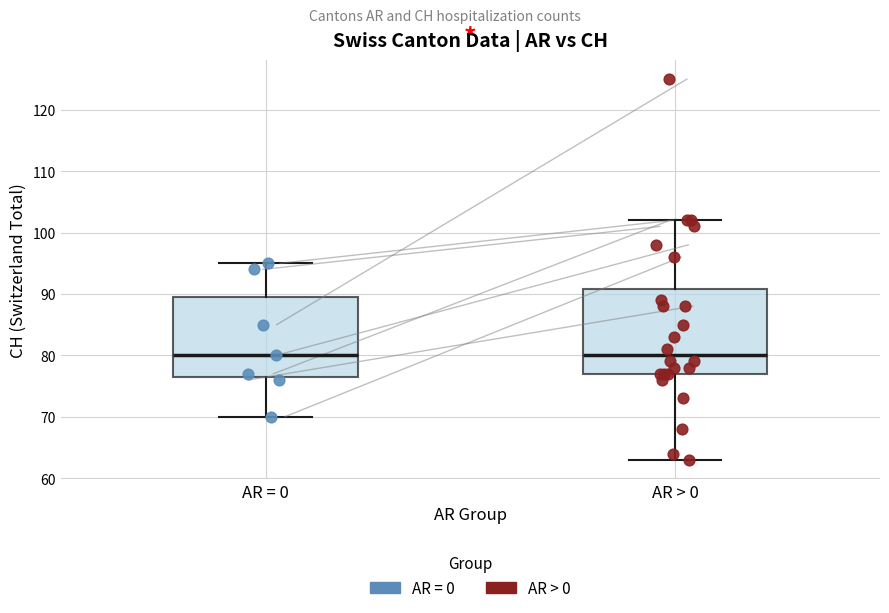

Reading left to right, transcribe this box plot: for each box, give where its median line is, the range the box spans, and where its two whiskers end, as read against the y-axis. The values are not printed on the chart, so give them approximately, as read against the axis.

AR = 0: median 80, box 77 to 90, whiskers 70 to 95
AR > 0: median 80, box 77 to 91, whiskers 63 to 102